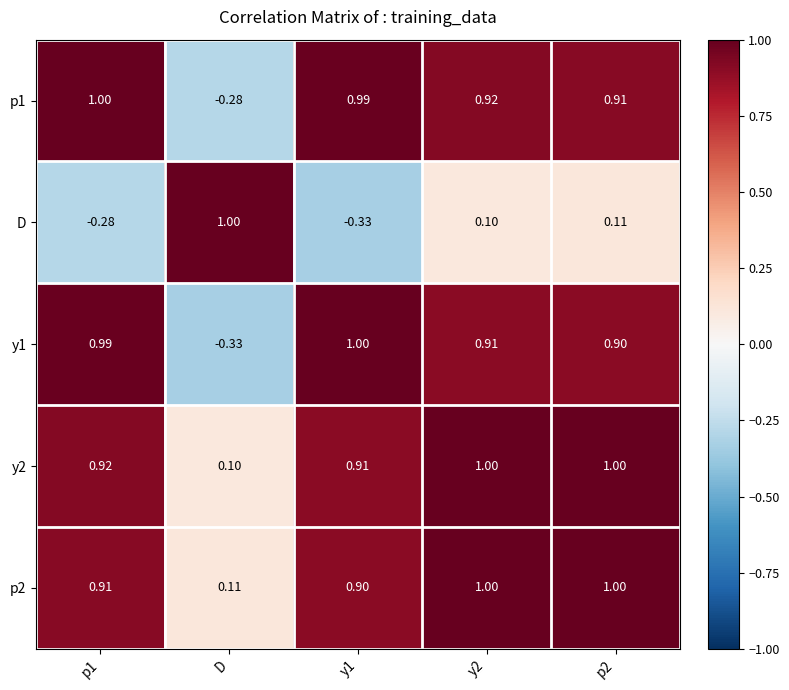

Which series changed the most between y1 and y2?

D